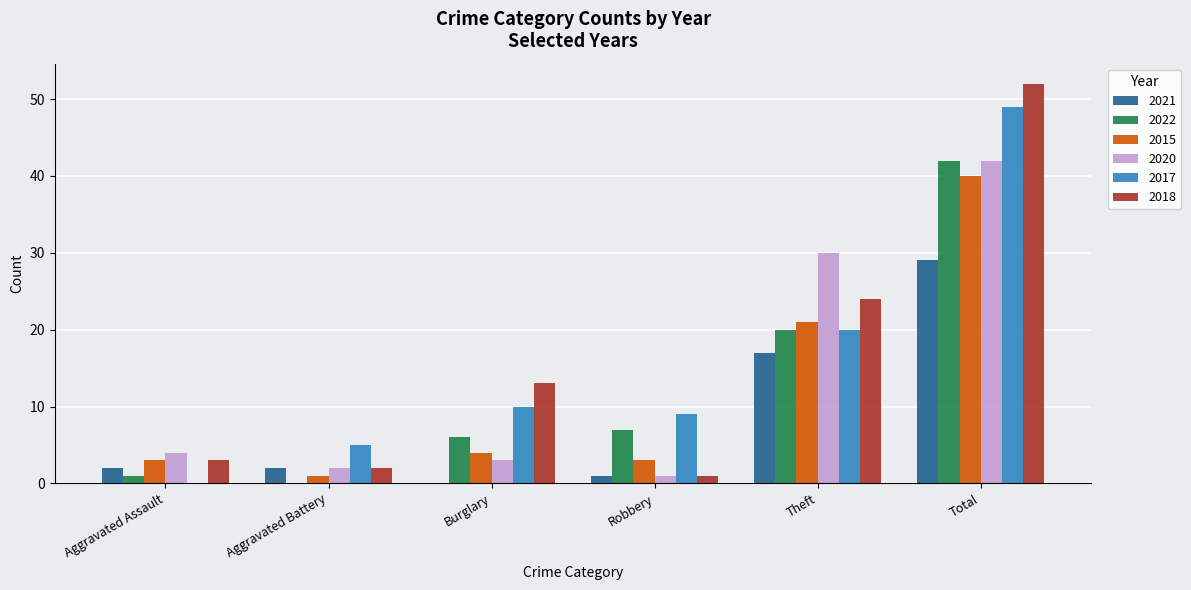

The 2017 series shows 49 at Total. True or false?

True